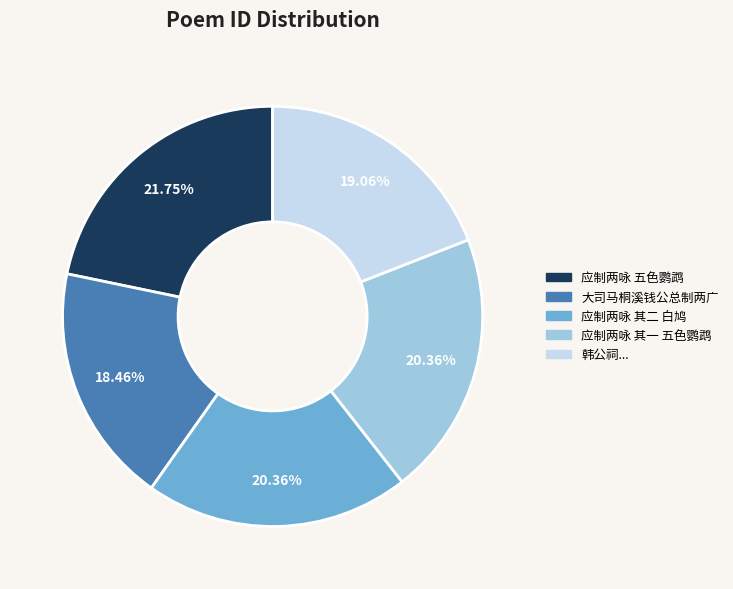

Is there any slice that represents more than half of the pie?

No